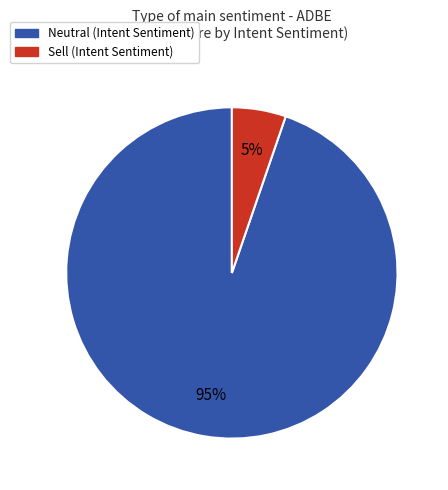

Does any single category account for the majority?

Yes